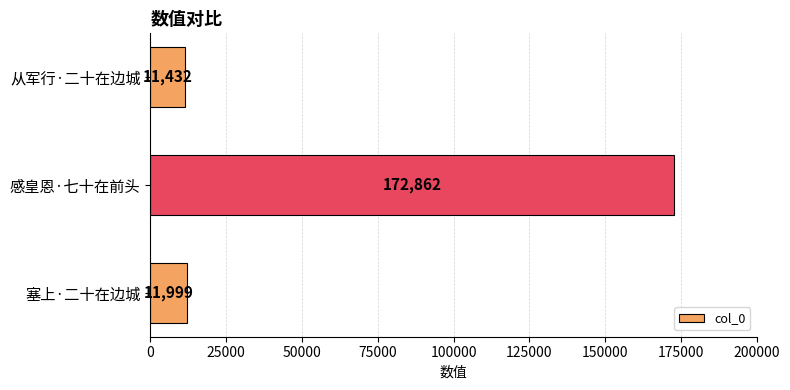

Approximately how many times larger is the value at 感皇恩·七十在前头 compared to 从军行·二十在边城?

15.1